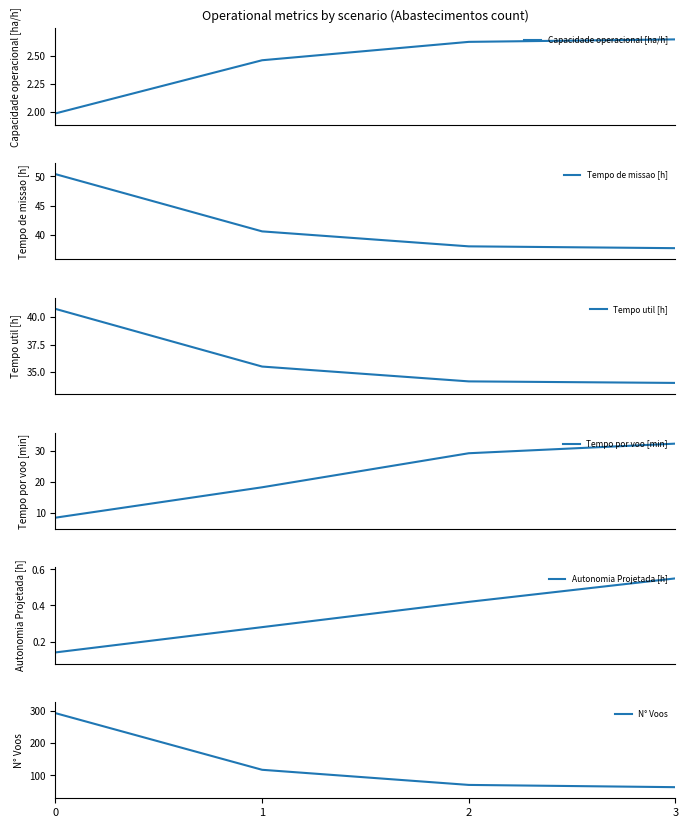

Which series changed the most between 1 and 2?

N° Voos